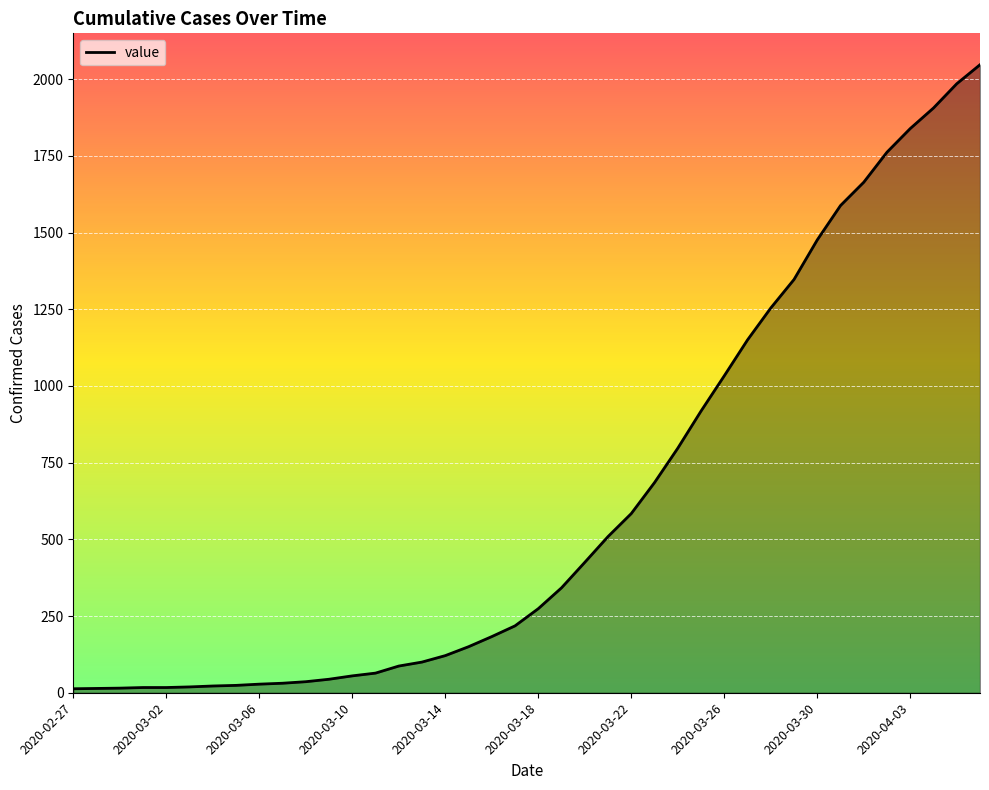

What is the greatest value displayed?

2047